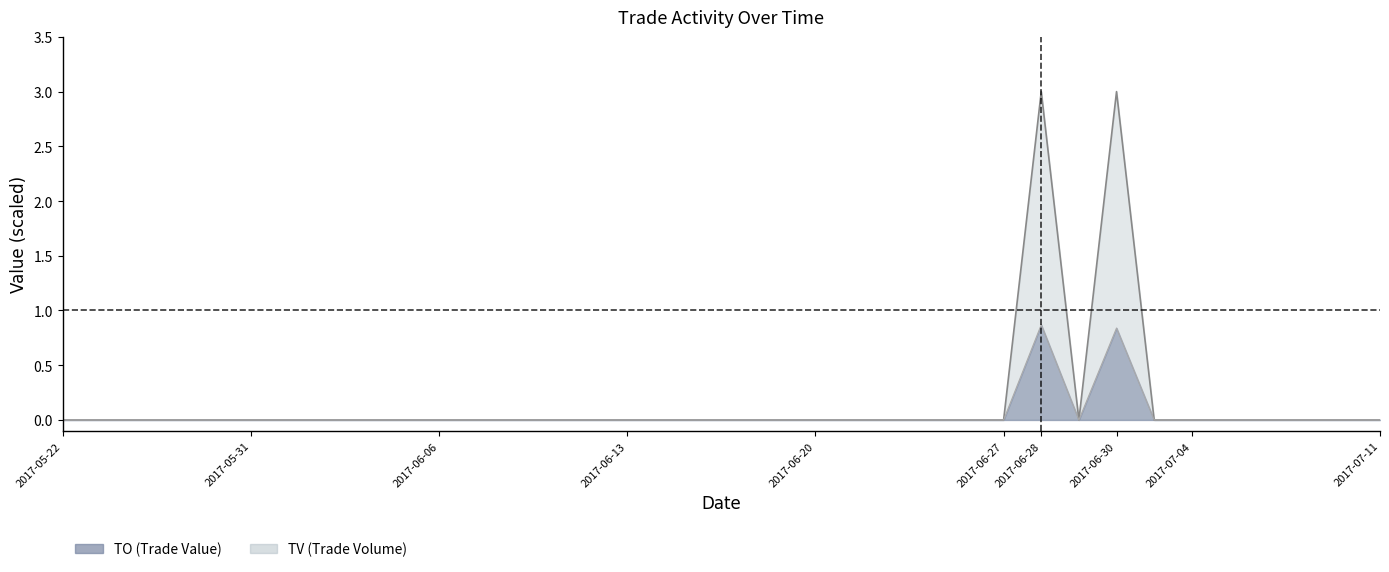

How many values are between 0 and 1?

34